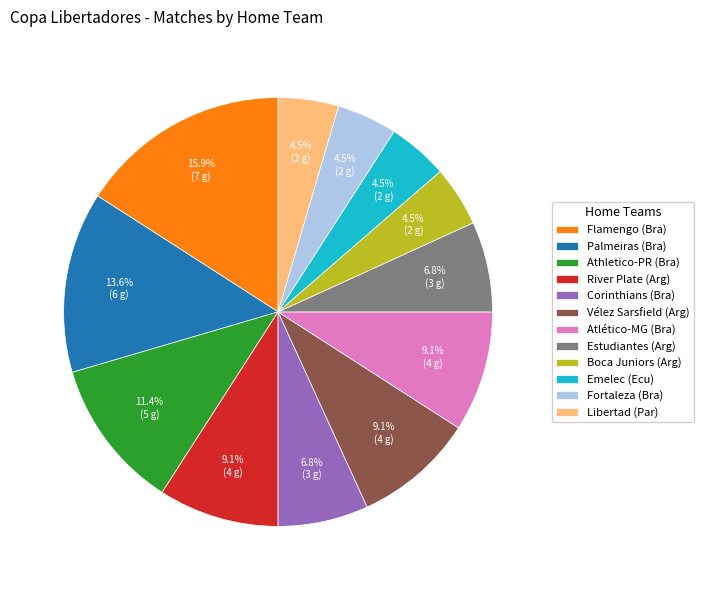

What is the ratio of the value at Libertad (Par) to the value at Vélez Sarsfield (Arg)?

0.5